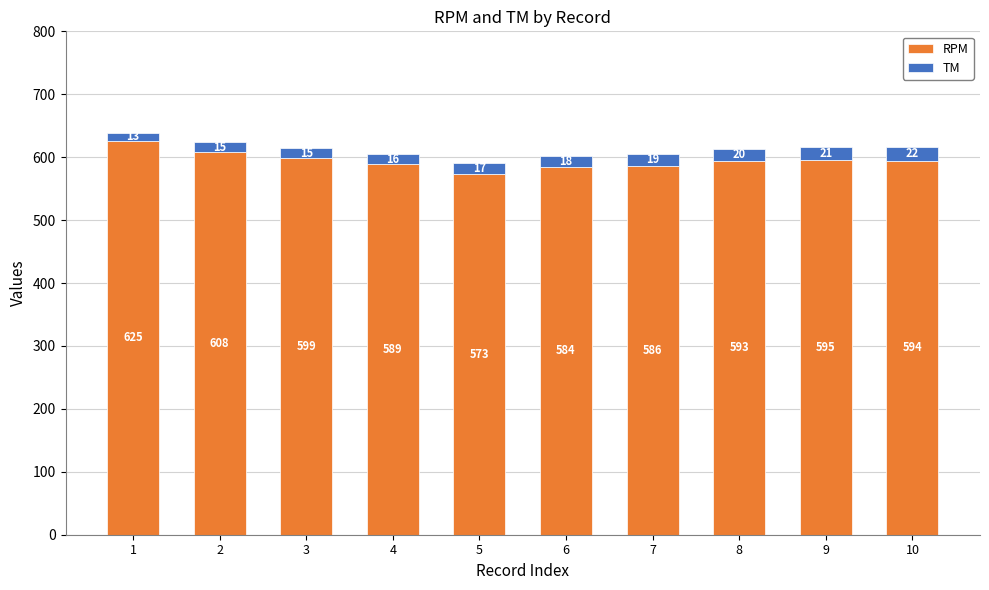

What is the maximum value for RPM?

625.8